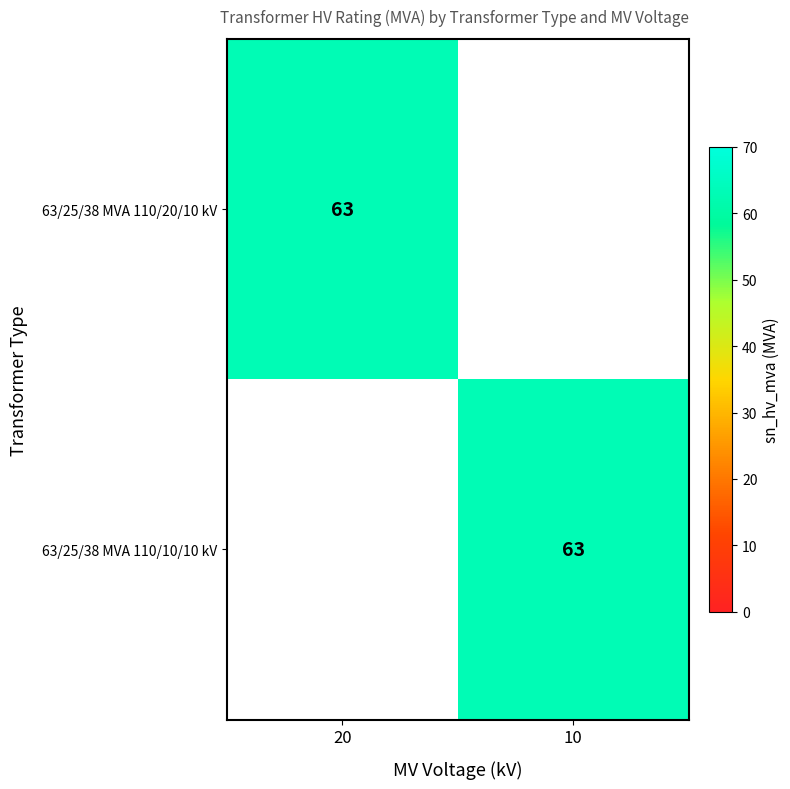

True or false: 63/25/38 MVA 110/20/10 kV has a value of 63 at 20.

True